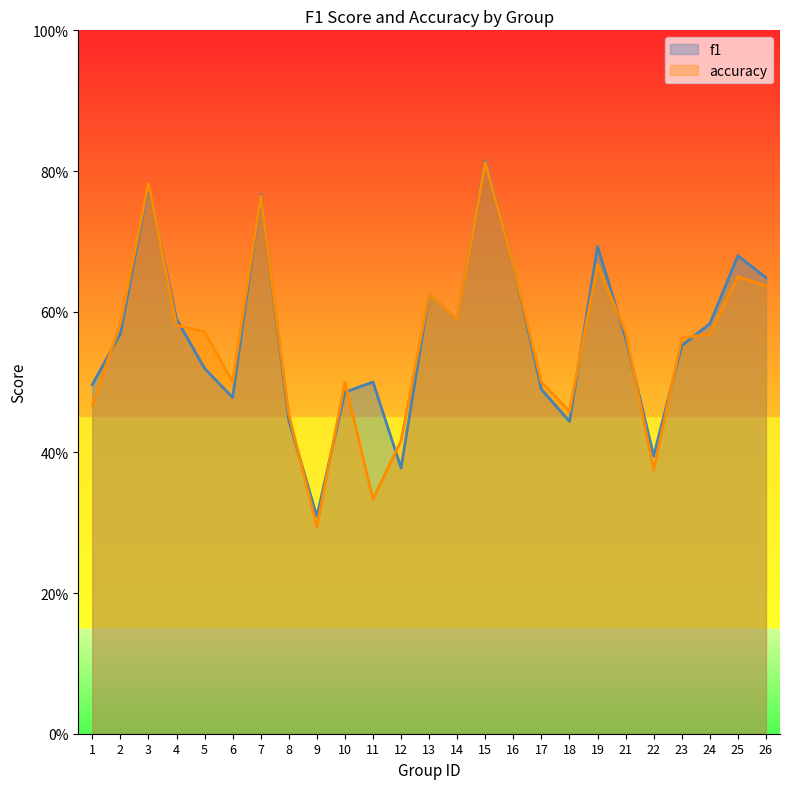

Between 1 and 2, which series saw the biggest shift?

accuracy